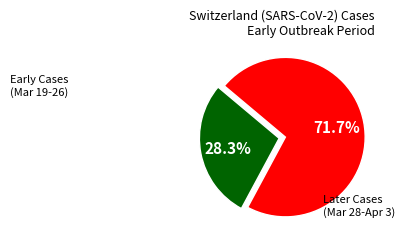

Is there any slice that represents more than half of the pie?

Yes